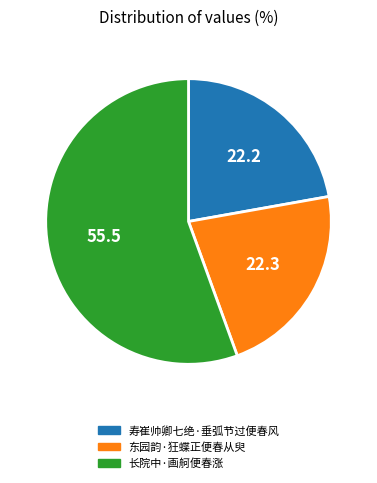

Is it true that 东园韵·狂蝶正便春从臾 is 22% of the pie?

True